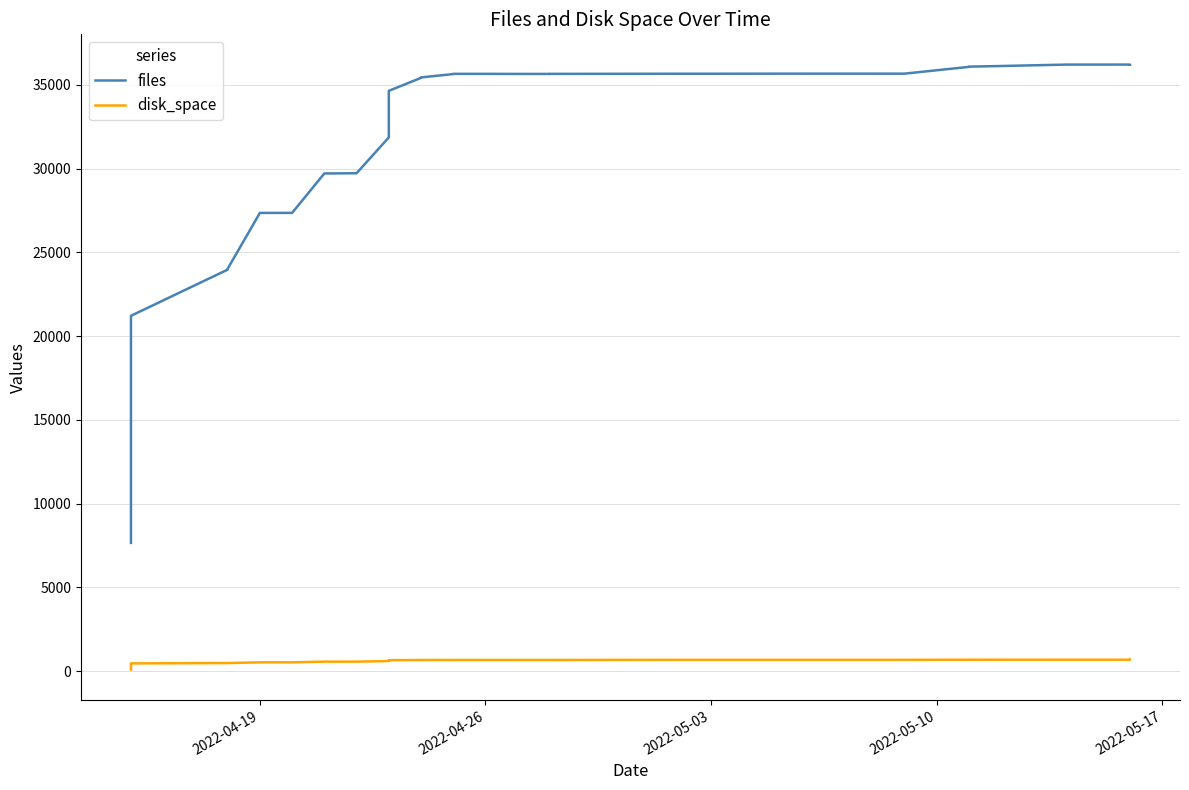

True or false: files and disk_space intersect in this chart.

False